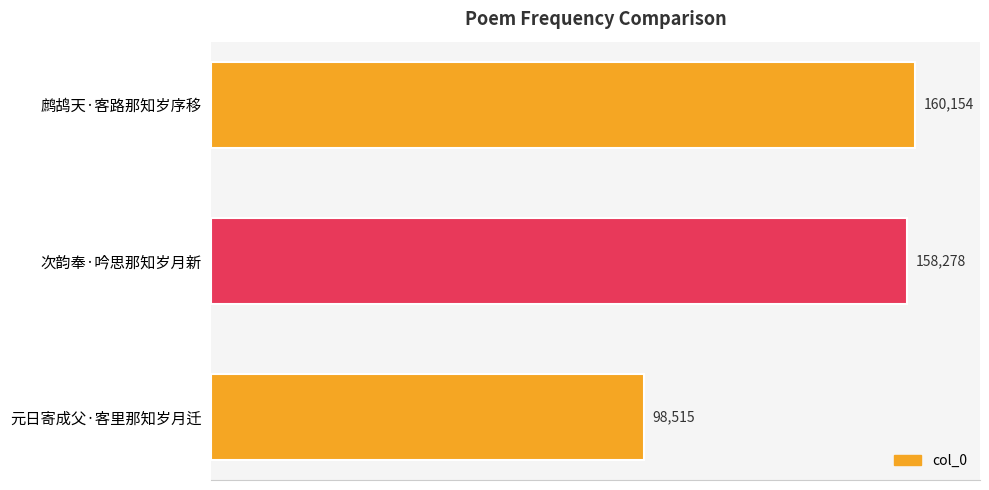

What is the maximum value shown in the chart?

160154